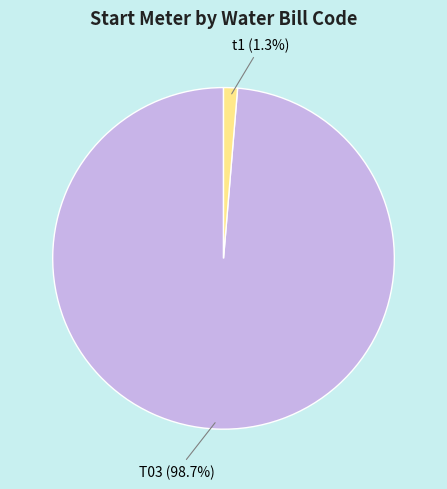

Rank the categories by value from highest to lowest.

T03, t1